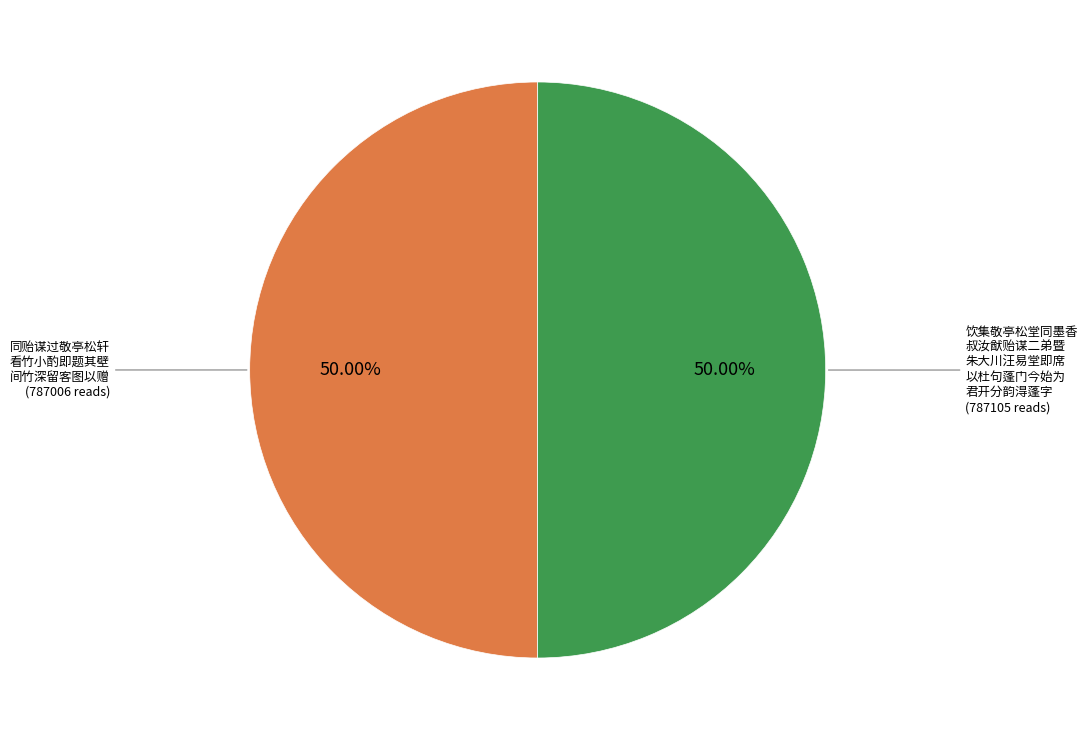

Combined, do 同贻谋过敬亭松轩 看竹小酌即题其壁 间竹深留客图以赠 (787006 reads) and 饮集敬亭松堂同墨香 叔汝猷贻谋二弟暨 朱大川汪易堂即席 以杜句蓬门今始为 君开分韵淂蓬字 (787105 reads) account for over 50%?

Yes